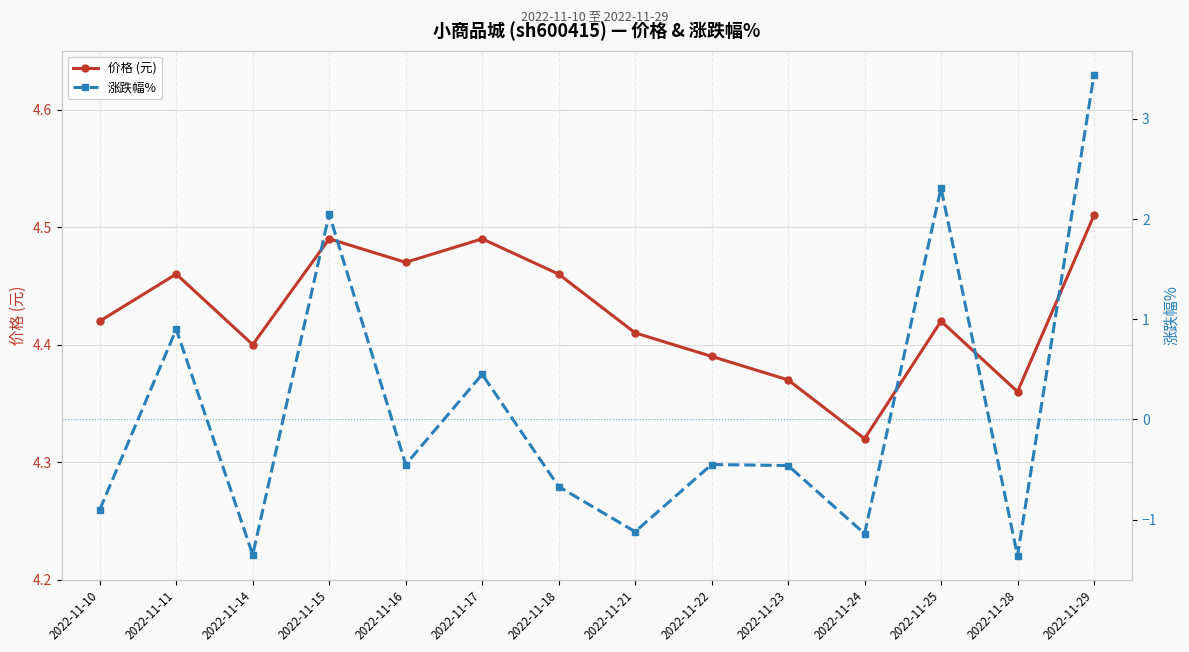

Which series has the largest total across all categories?

价格 (元)